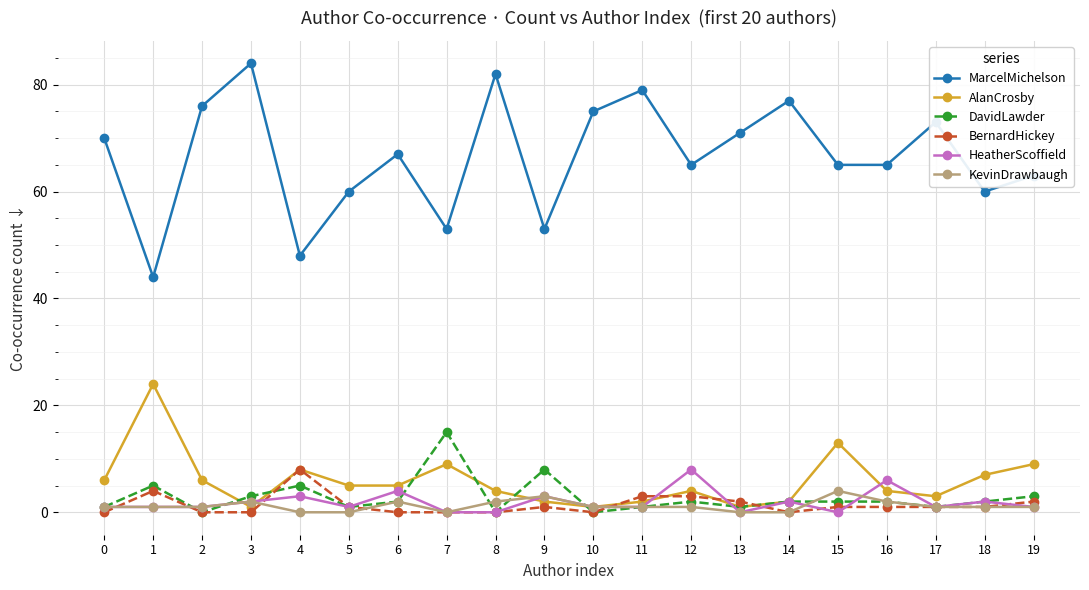

What is the value of the BernardHickey point at the 16th from the left?

1